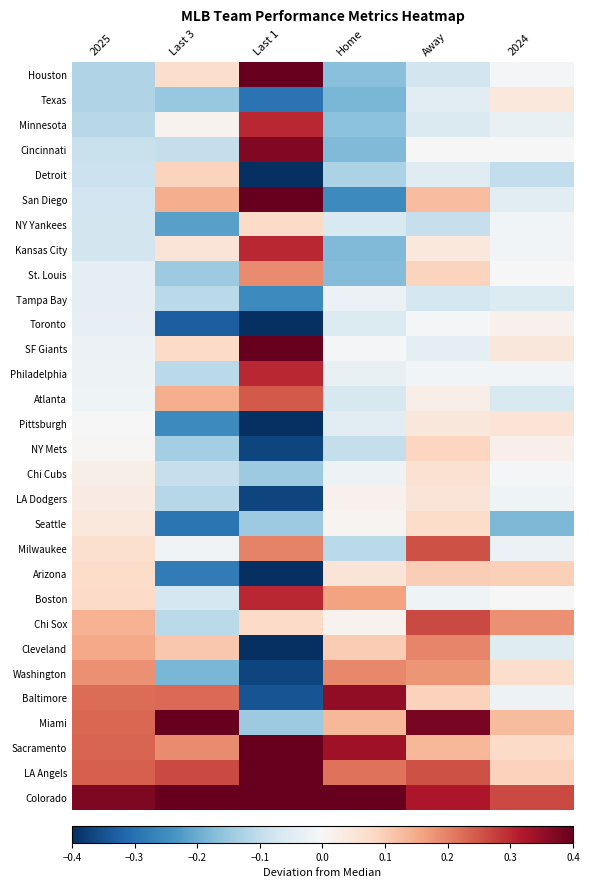

Reading left to right, extract all data points from this chart.

Houston: 2025=-0.1	Last 3=0.1	Last 1=0.7	Home=-0.2	Away=-0.1	2024=-0.0
Texas: 2025=-0.1	Last 3=-0.2	Last 1=-0.3	Home=-0.2	Away=-0.0	2024=0.0
Minnesota: 2025=-0.1	Last 3=0.0	Last 1=0.3	Home=-0.2	Away=-0.1	2024=-0.0
Cincinnati: 2025=-0.1	Last 3=-0.1	Last 1=0.4	Home=-0.2	Away=0.0	2024=-0.0
Detroit: 2025=-0.1	Last 3=0.1	Last 1=-0.6	Home=-0.1	Away=-0.0	2024=-0.1
San Diego: 2025=-0.1	Last 3=0.1	Last 1=0.9	Home=-0.3	Away=0.1	2024=-0.0
NY Yankees: 2025=-0.1	Last 3=-0.2	Last 1=0.1	Home=-0.1	Away=-0.1	2024=-0.0
Kansas City: 2025=-0.1	Last 3=0.1	Last 1=0.3	Home=-0.2	Away=0.0	2024=-0.0
St. Louis: 2025=-0.0	Last 3=-0.1	Last 1=0.2	Home=-0.2	Away=0.1	2024=0.0
Tampa Bay: 2025=-0.0	Last 3=-0.1	Last 1=-0.3	Home=-0.0	Away=-0.1	2024=-0.1
Toronto: 2025=-0.0	Last 3=-0.3	Last 1=-0.7	Home=-0.1	Away=-0.0	2024=0.0
SF Giants: 2025=-0.0	Last 3=0.1	Last 1=0.5	Home=-0.0	Away=-0.0	2024=0.0
Philadelphia: 2025=-0.0	Last 3=-0.1	Last 1=0.3	Home=-0.0	Away=-0.0	2024=-0.0
Atlanta: 2025=-0.0	Last 3=0.1	Last 1=0.2	Home=-0.1	Away=0.0	2024=-0.1
Pittsburgh: 2025=-0.0	Last 3=-0.3	Last 1=-0.5	Home=-0.0	Away=0.0	2024=0.1
NY Mets: 2025=0.0	Last 3=-0.1	Last 1=-0.4	Home=-0.1	Away=0.1	2024=0.0
Chi Cubs: 2025=0.0	Last 3=-0.1	Last 1=-0.1	Home=-0.0	Away=0.1	2024=-0.0
LA Dodgers: 2025=0.0	Last 3=-0.1	Last 1=-0.4	Home=0.0	Away=0.1	2024=-0.0
Seattle: 2025=0.0	Last 3=-0.3	Last 1=-0.1	Home=0.0	Away=0.1	2024=-0.2
Milwaukee: 2025=0.1	Last 3=-0.0	Last 1=0.2	Home=-0.1	Away=0.3	2024=-0.0
Arizona: 2025=0.1	Last 3=-0.3	Last 1=-0.5	Home=0.1	Away=0.1	2024=0.1
Boston: 2025=0.1	Last 3=-0.1	Last 1=0.3	Home=0.2	Away=-0.0	2024=0.0
Chi Sox: 2025=0.1	Last 3=-0.1	Last 1=0.1	Home=0.0	Away=0.3	2024=0.2
Cleveland: 2025=0.2	Last 3=0.1	Last 1=-0.6	Home=0.1	Away=0.2	2024=-0.0
Washington: 2025=0.2	Last 3=-0.2	Last 1=-0.4	Home=0.2	Away=0.2	2024=0.1
Baltimore: 2025=0.2	Last 3=0.2	Last 1=-0.3	Home=0.4	Away=0.1	2024=-0.0
Miami: 2025=0.2	Last 3=0.6	Last 1=-0.1	Home=0.1	Away=0.4	2024=0.1
Sacramento: 2025=0.2	Last 3=0.2	Last 1=0.6	Home=0.3	Away=0.1	2024=0.1
LA Angels: 2025=0.2	Last 3=0.3	Last 1=0.6	Home=0.2	Away=0.3	2024=0.1
Colorado: 2025=0.4	Last 3=0.8	Last 1=0.6	Home=0.4	Away=0.3	2024=0.3